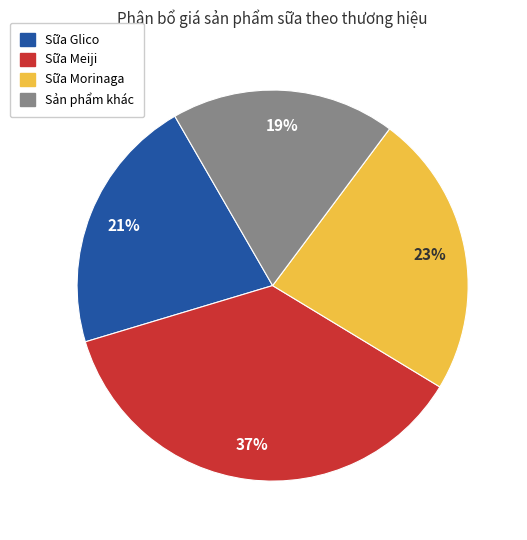

To the nearest percent, what is the average slice percentage?

25%